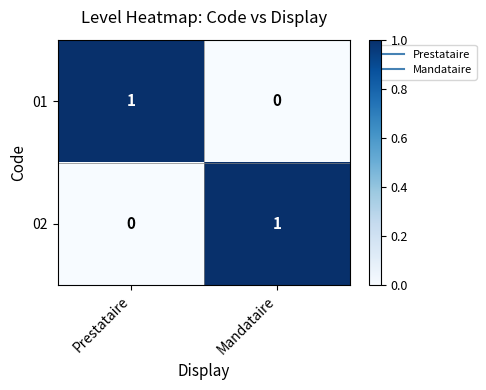

At Mandataire, list the series in order from smallest to largest.

01, 02